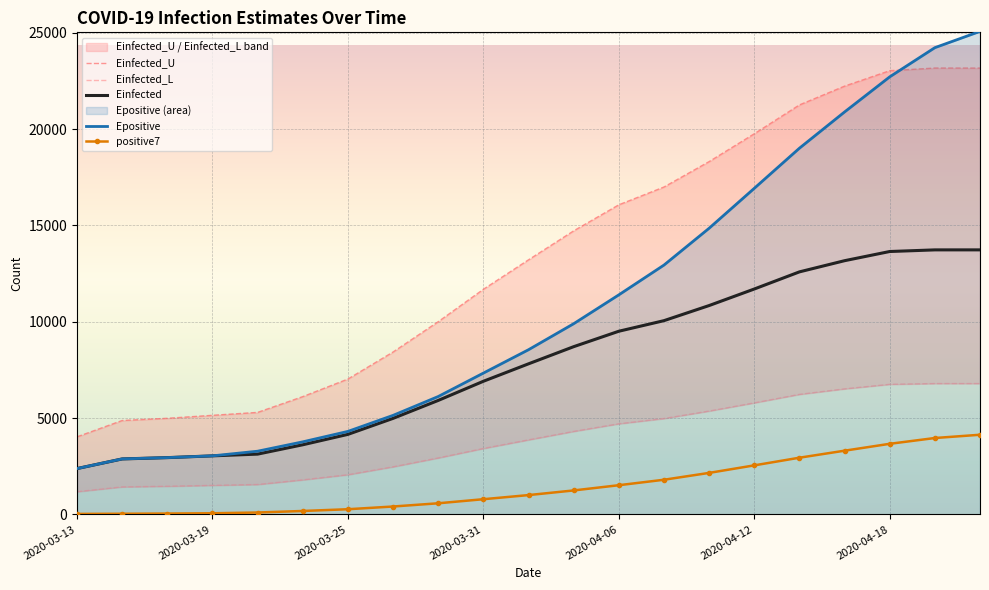

What is the minimum value for Epositive?

2381.0